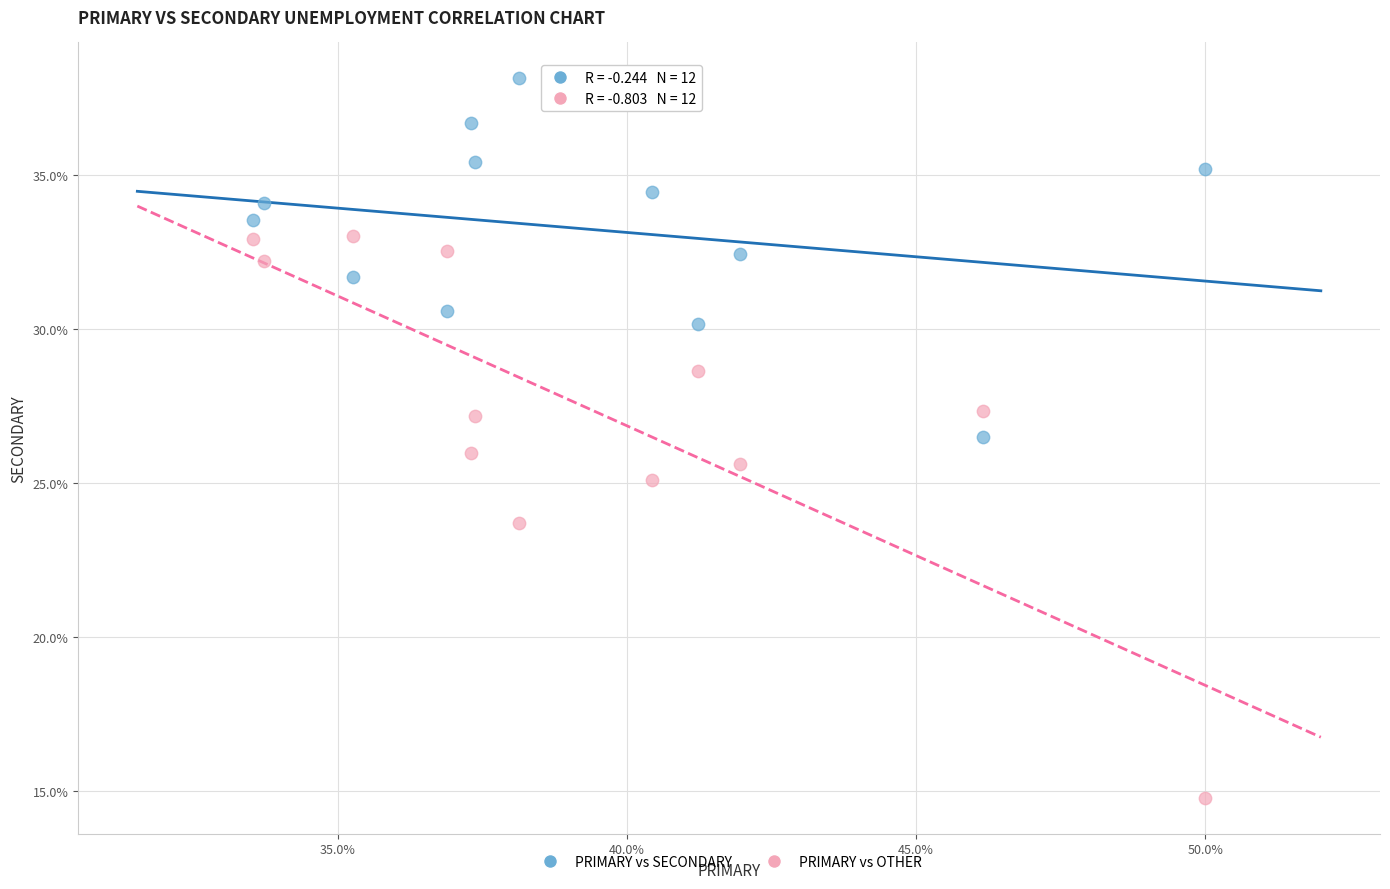

Which series reaches the maximum Y coordinate?

PRIMARY vs SECONDARY